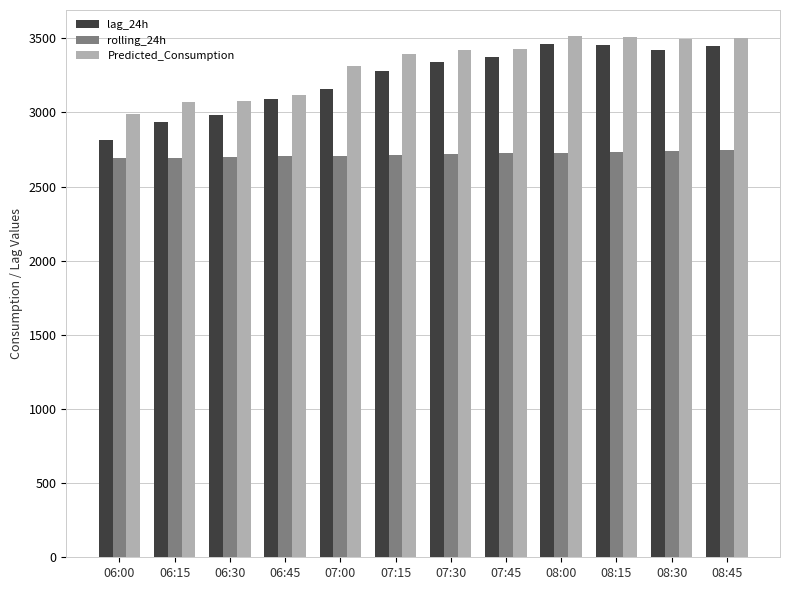

Does the chart contain stacked bars?

No